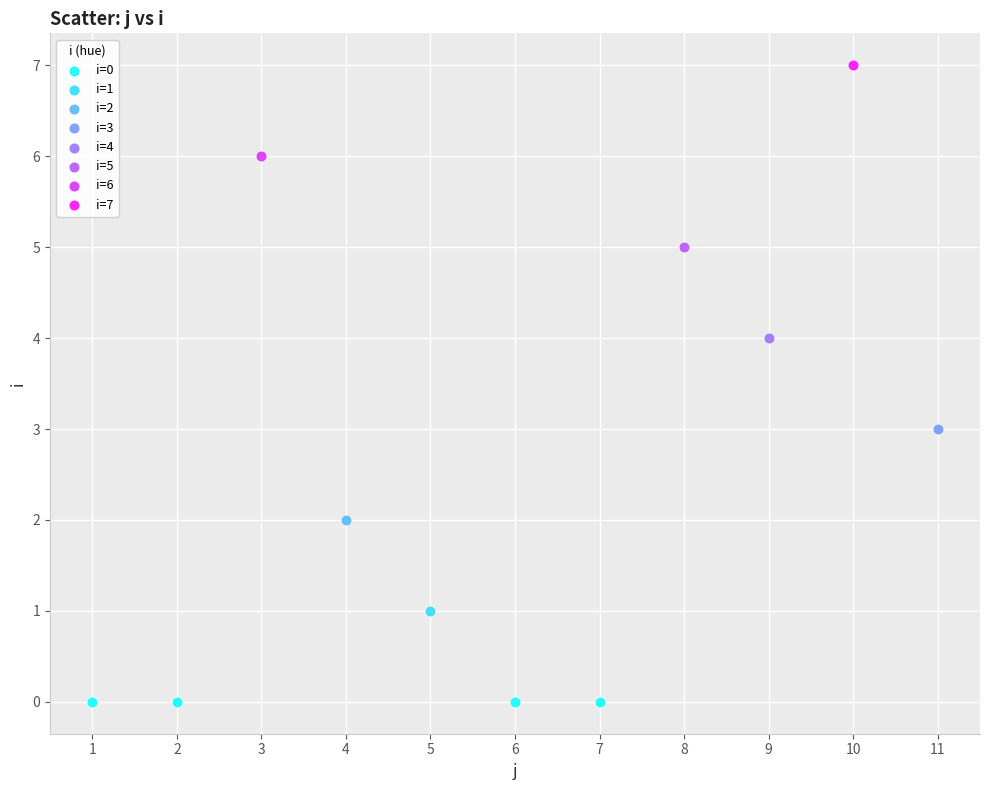

Which series contains the highest Y value?

i=7